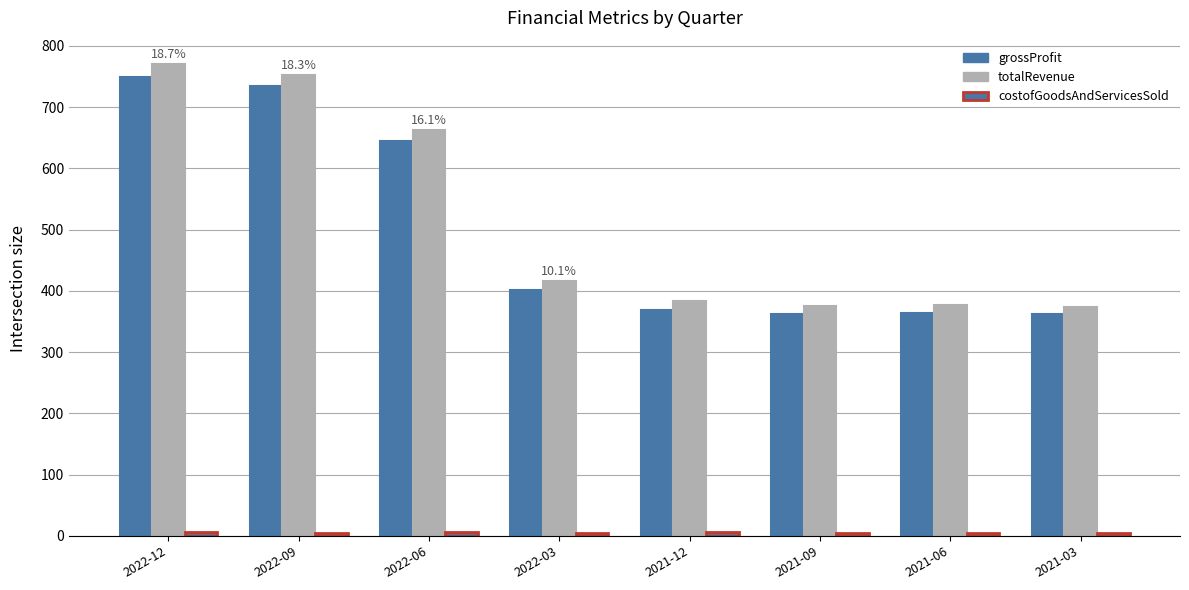

How many series are shown in this chart?

3